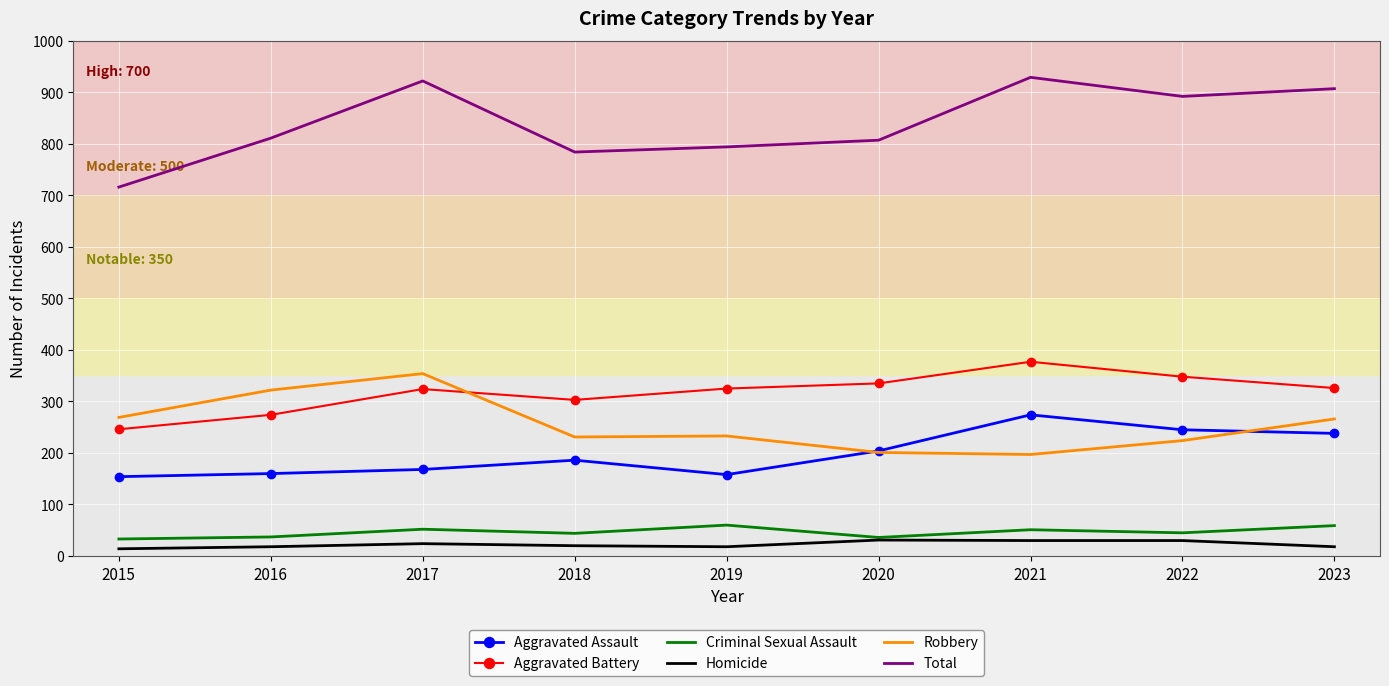

List the series in order of their peak value, lowest first.

Homicide, Criminal Sexual Assault, Aggravated Assault, Robbery, Aggravated Battery, Total